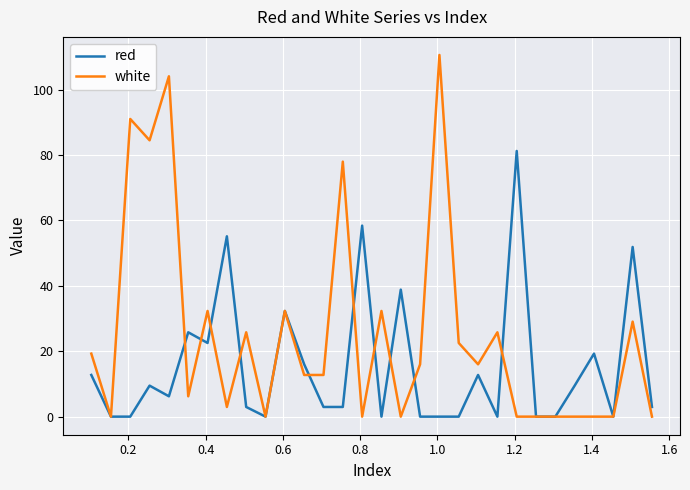

Which series has the largest range (max minus min)?

white